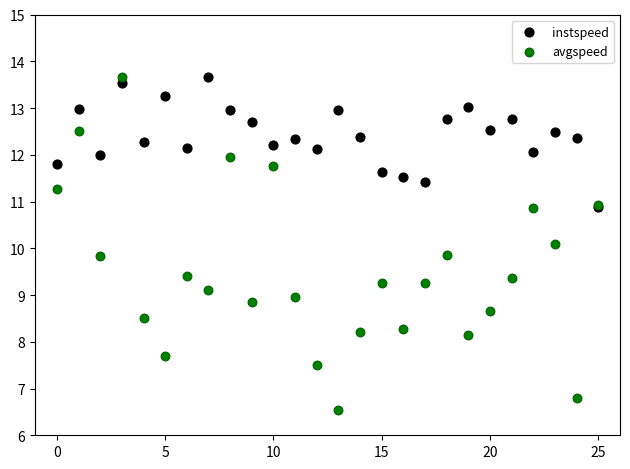

What are all the series names shown in the legend?

instspeed, avgspeed